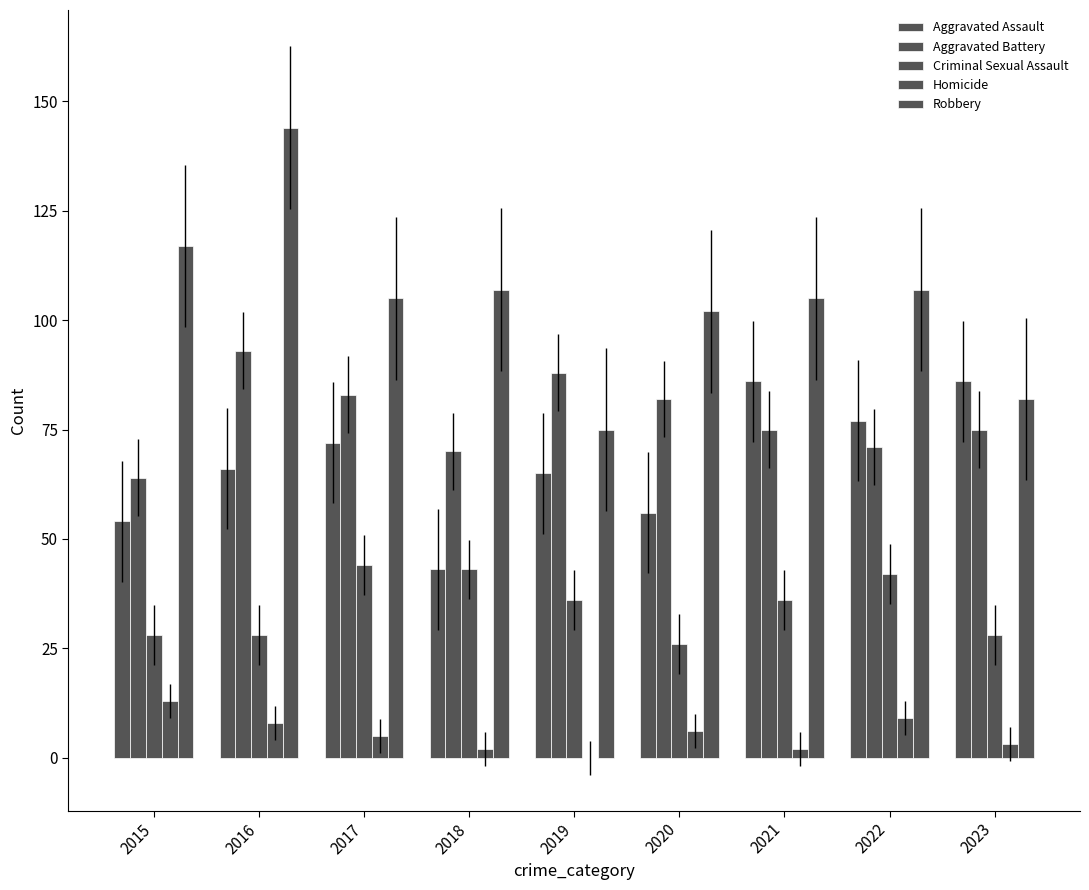

How many series are shown in this chart?

5